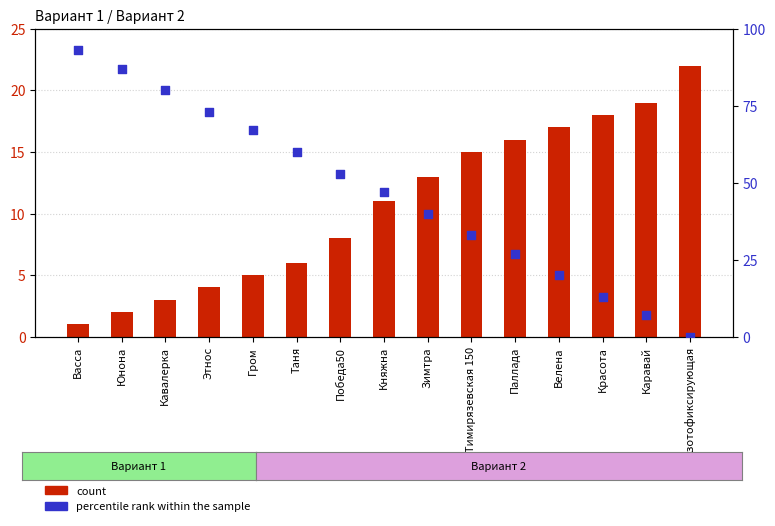

What are all the series names shown in the legend?

count, percentile rank within the sample